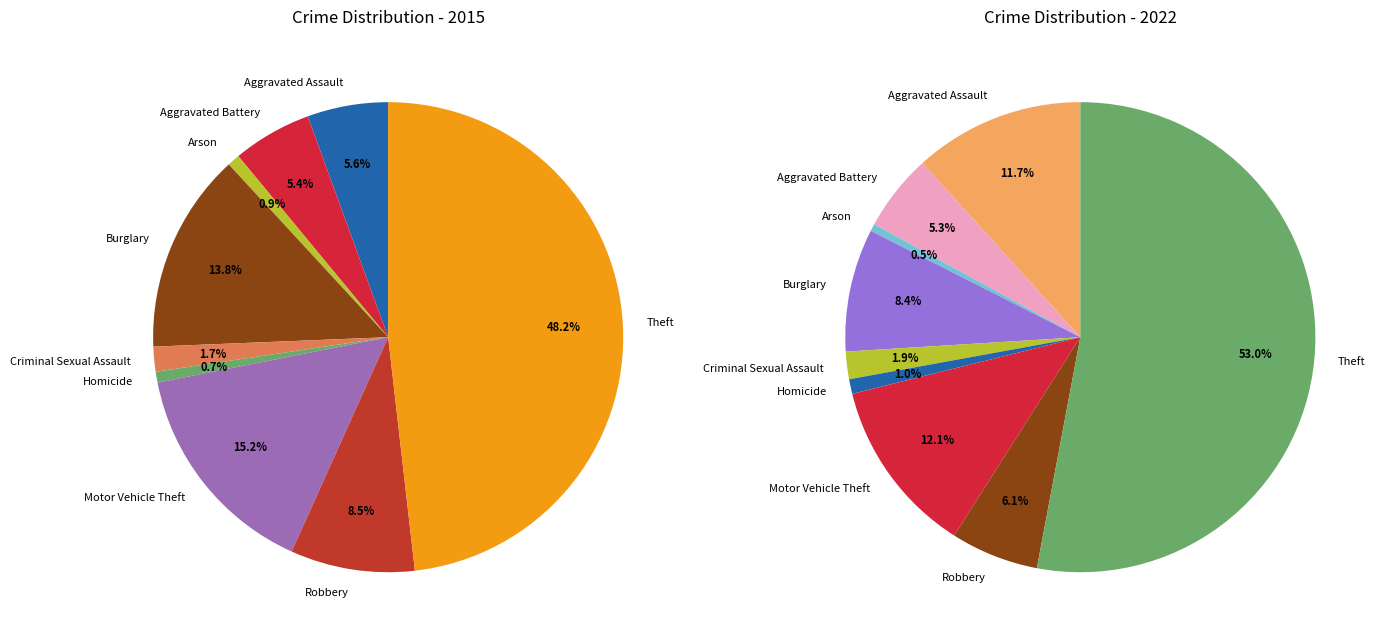

Is there any slice that represents more than half of the pie?

No